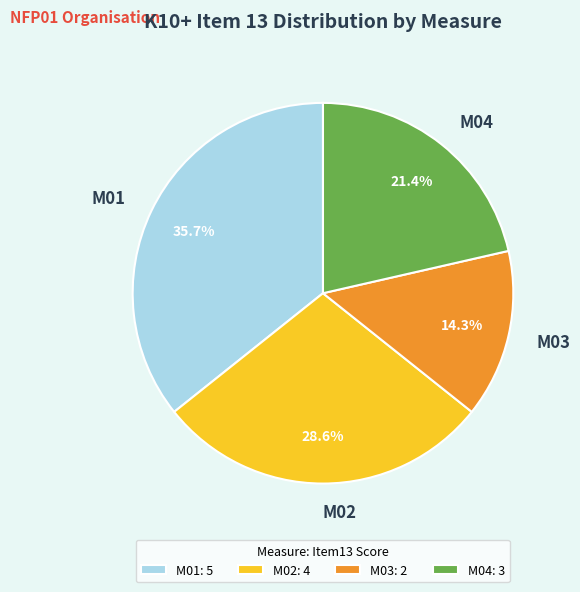

The M01 slice represents 29% of the pie. True or false?

False